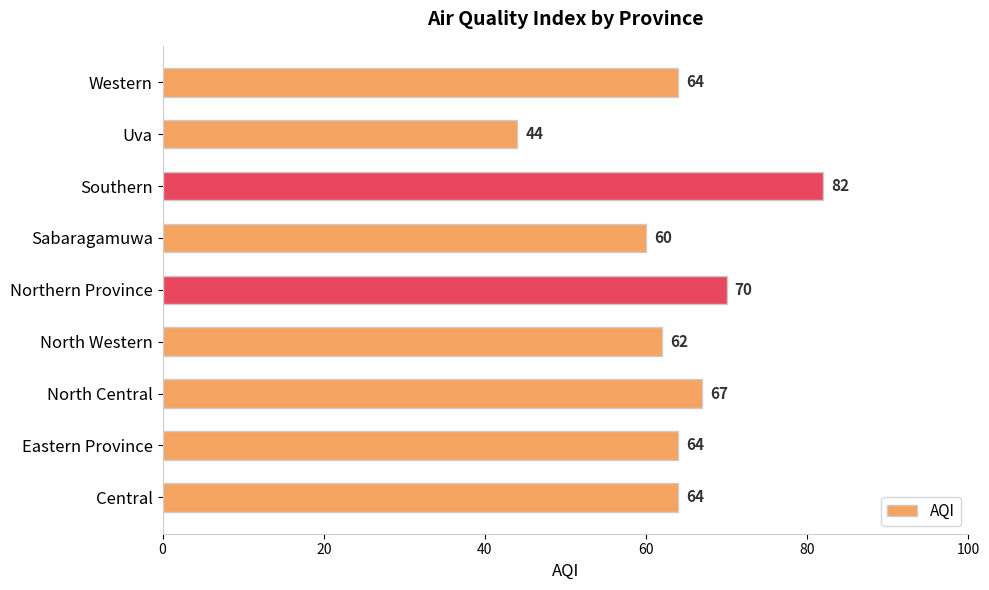

Reading bottom to top, what are all the values shown in this chart?

64	64	67	62	70	60	82	44	64